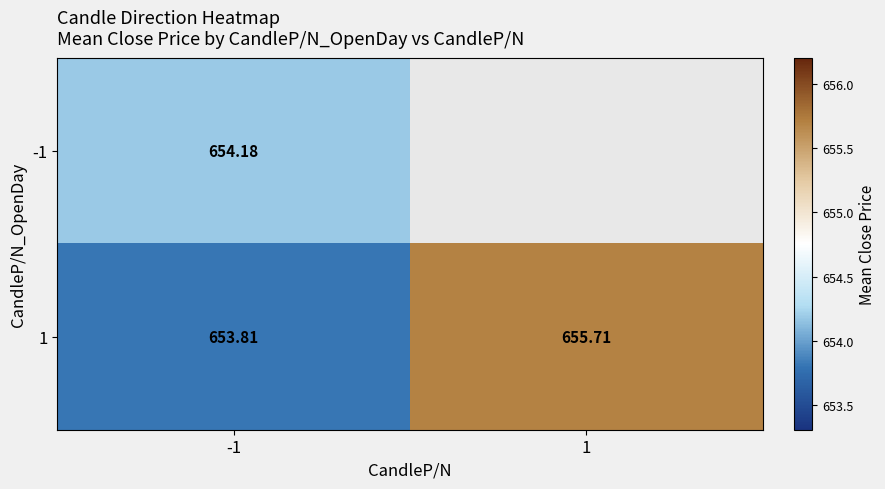

Which label corresponds to the largest value in the chart?

1